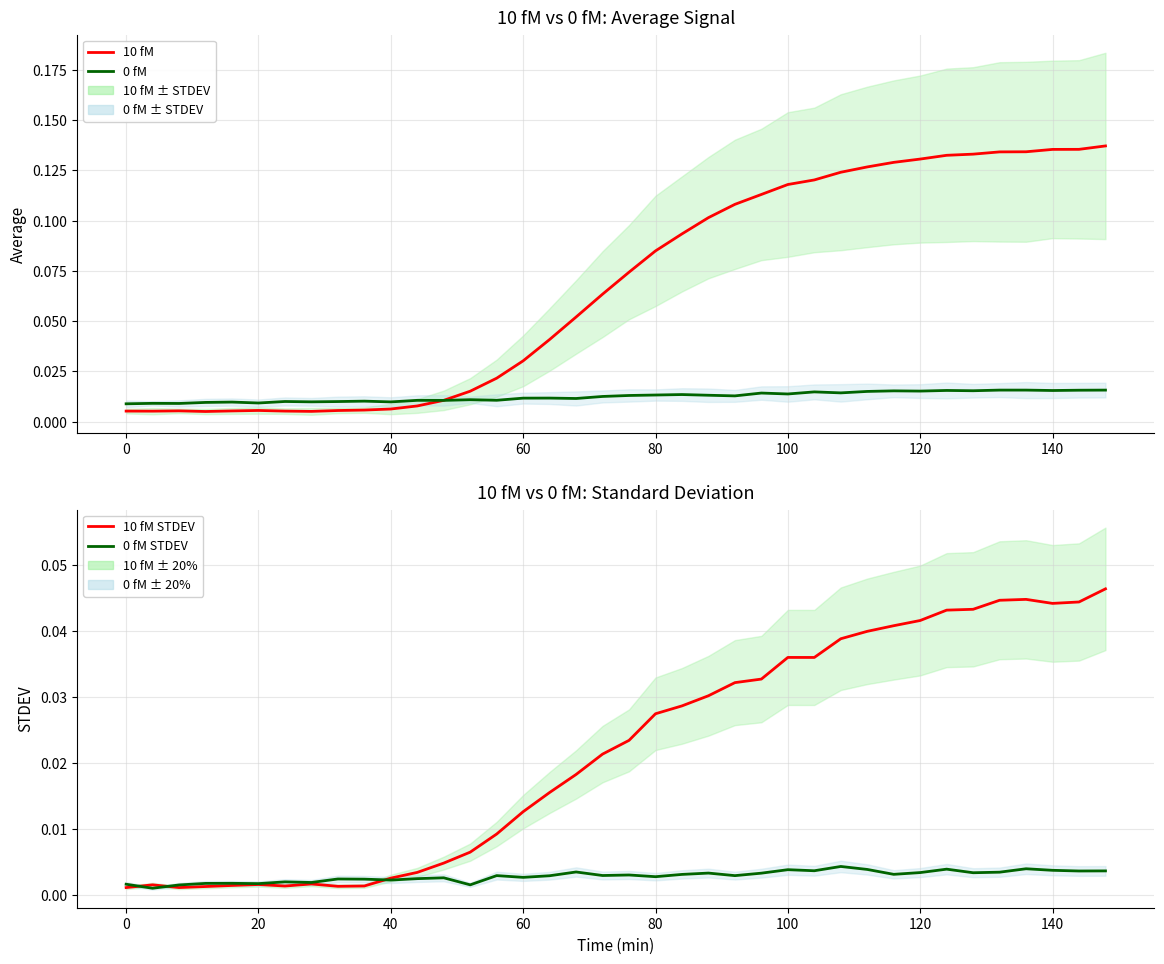

True or false: 10 fM has a value of 0.0 at 12.

False